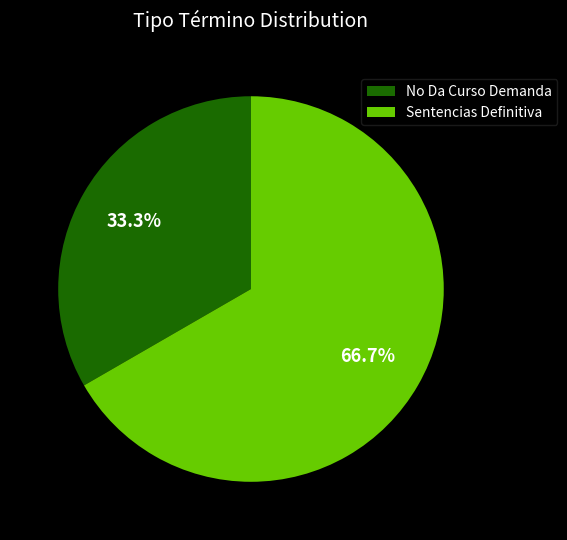

What percentage is the Sentencias Definitiva slice, to the nearest percent?

67%